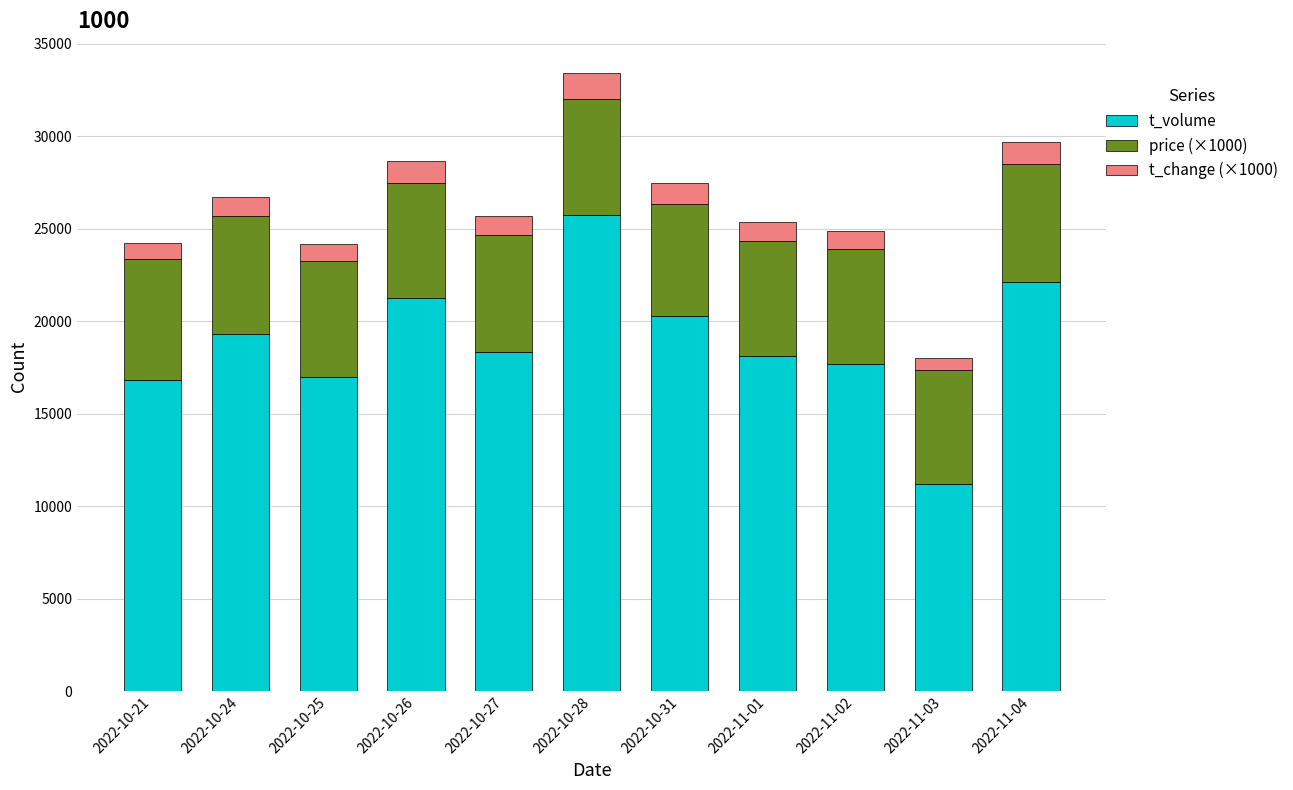

What is the total value across all series at 2022-10-26?

28645